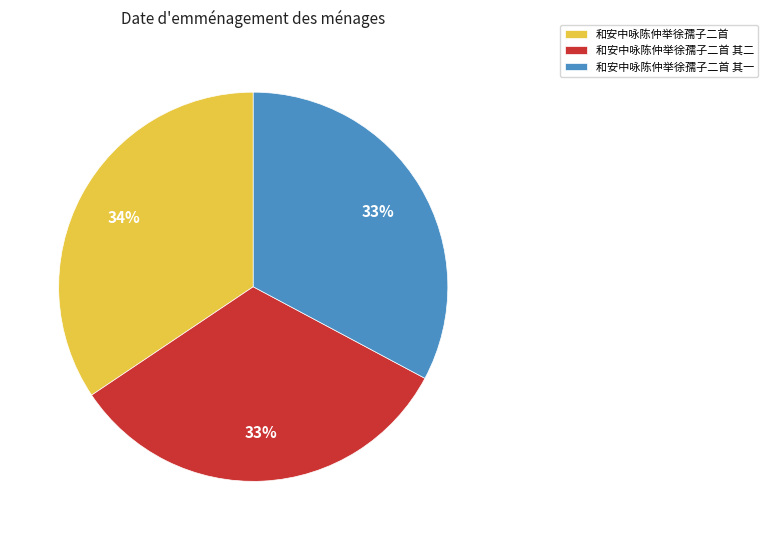

Does any single category account for the majority?

No